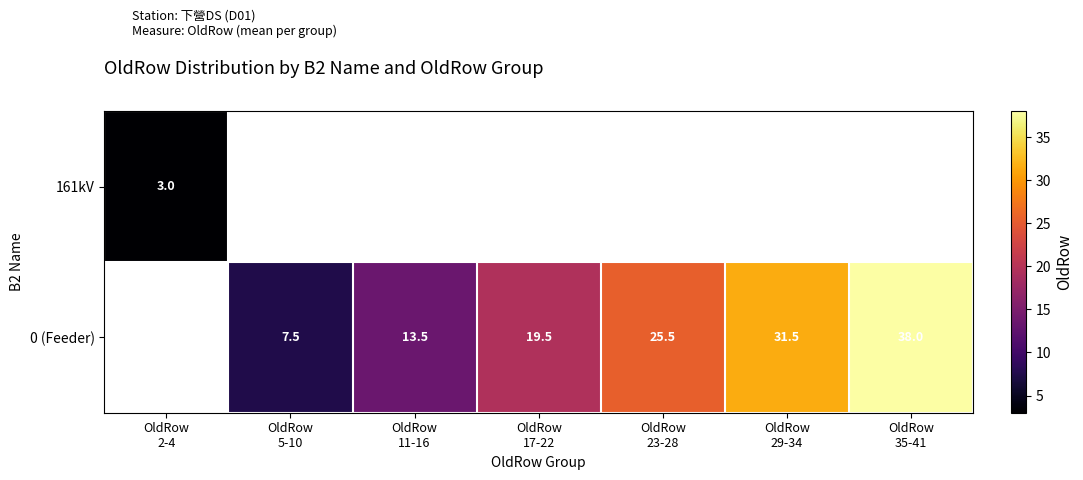

At which category does the chart reach its minimum across all series?

OldRow
2-4